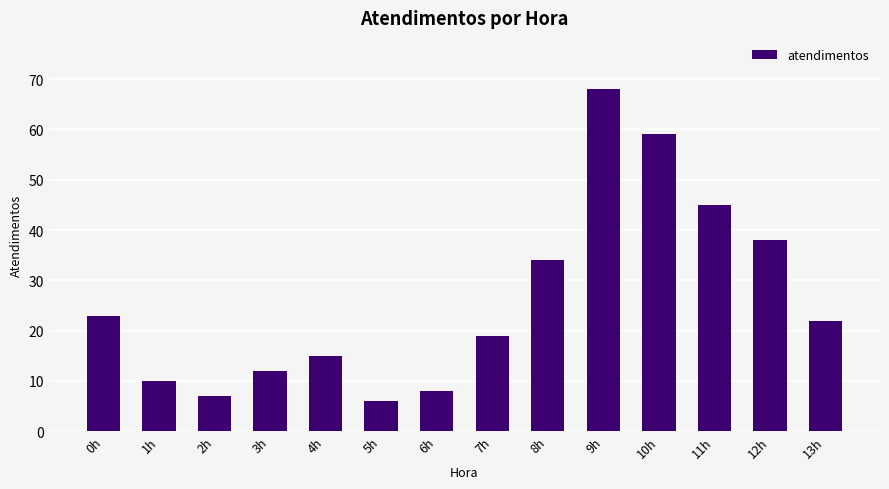

What is the label of the 5th bar from the left?

4h